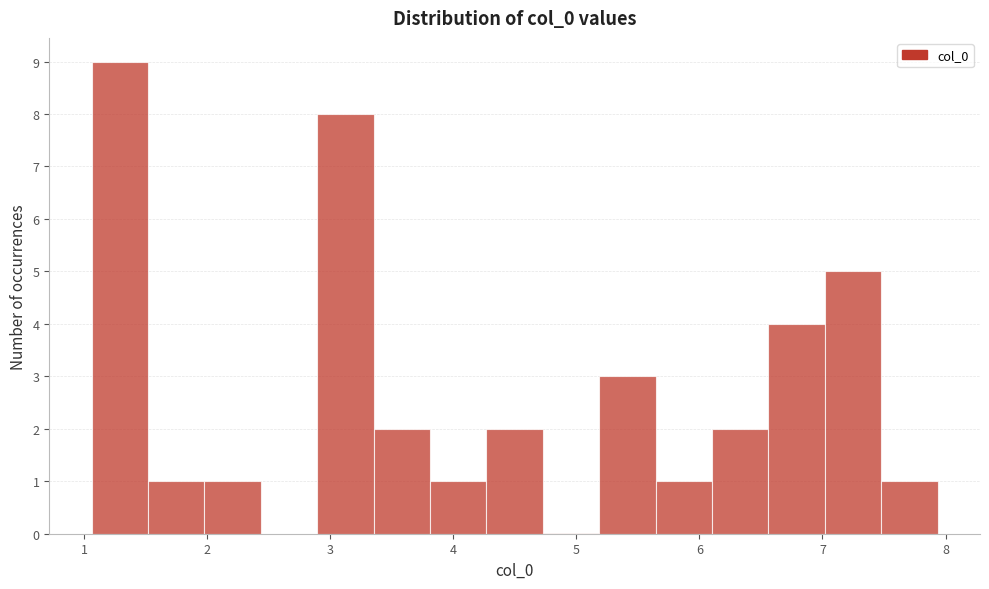

Reading left to right, transcribe this chart: for each bar, give the range it covers on the x-axis and its height. Neither the bar edges nor the heights are printed on the chart, so give them approximately, as read against the axes.

1.1 to 1.5: 9
1.5 to 2.0: 1
2.0 to 2.4: 1
2.4 to 2.9: 0
2.9 to 3.4: 8
3.4 to 3.8: 2
3.8 to 4.3: 1
4.3 to 4.7: 2
4.7 to 5.2: 0
5.2 to 5.6: 3
5.6 to 6.1: 1
6.1 to 6.6: 2
6.6 to 7.0: 4
7.0 to 7.5: 5
7.5 to 7.9: 1